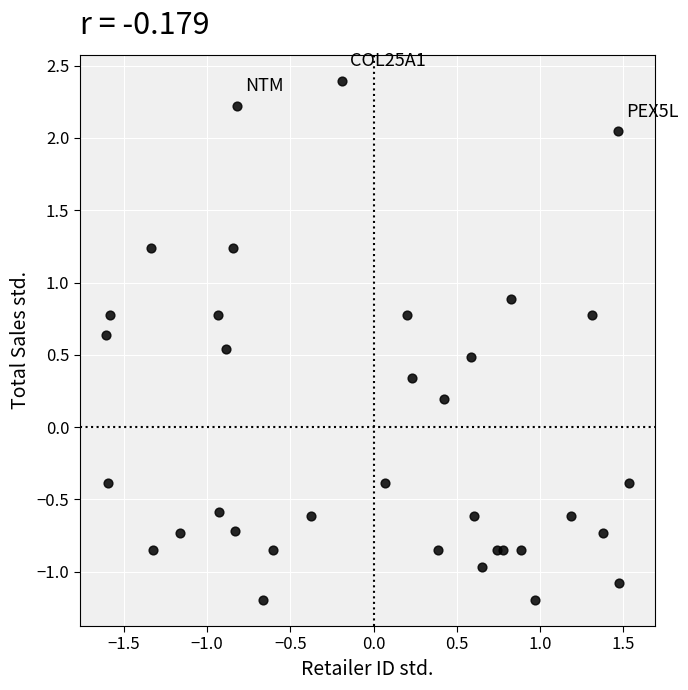

What is the range of X values (max minus min)?

3.1